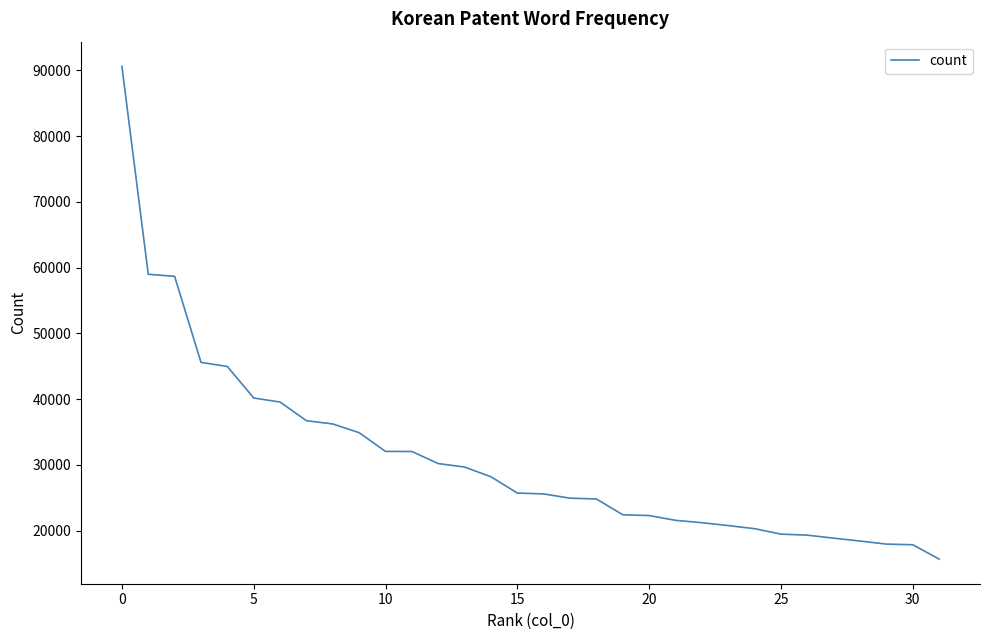

Count the number of data series in this chart.

1